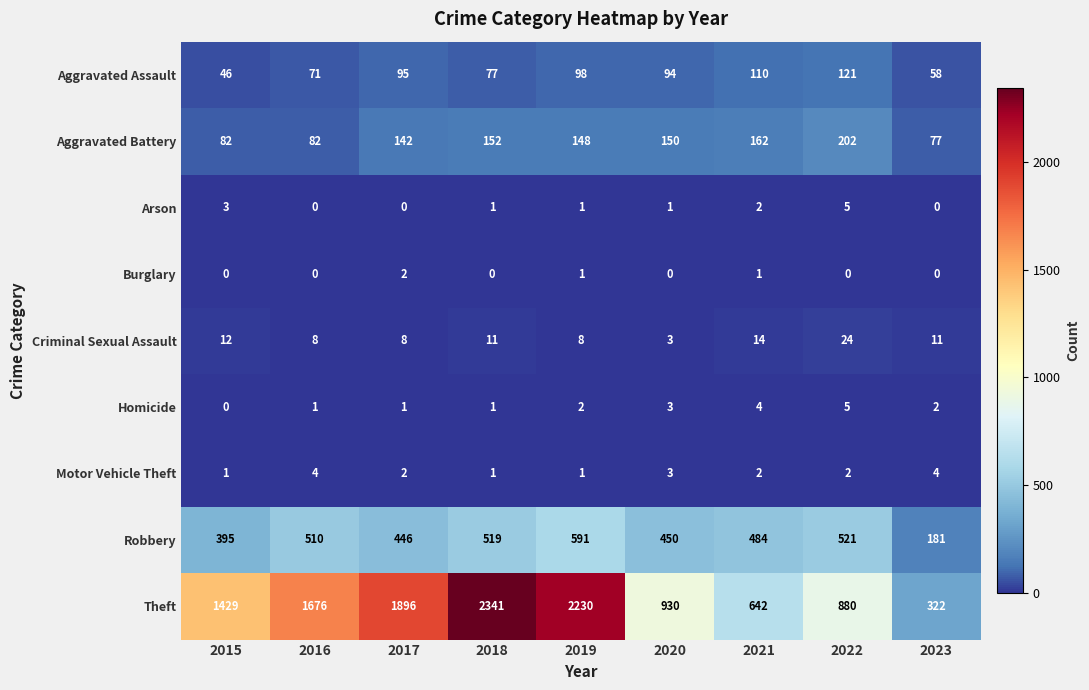

Which series has the largest range (max minus min)?

Theft